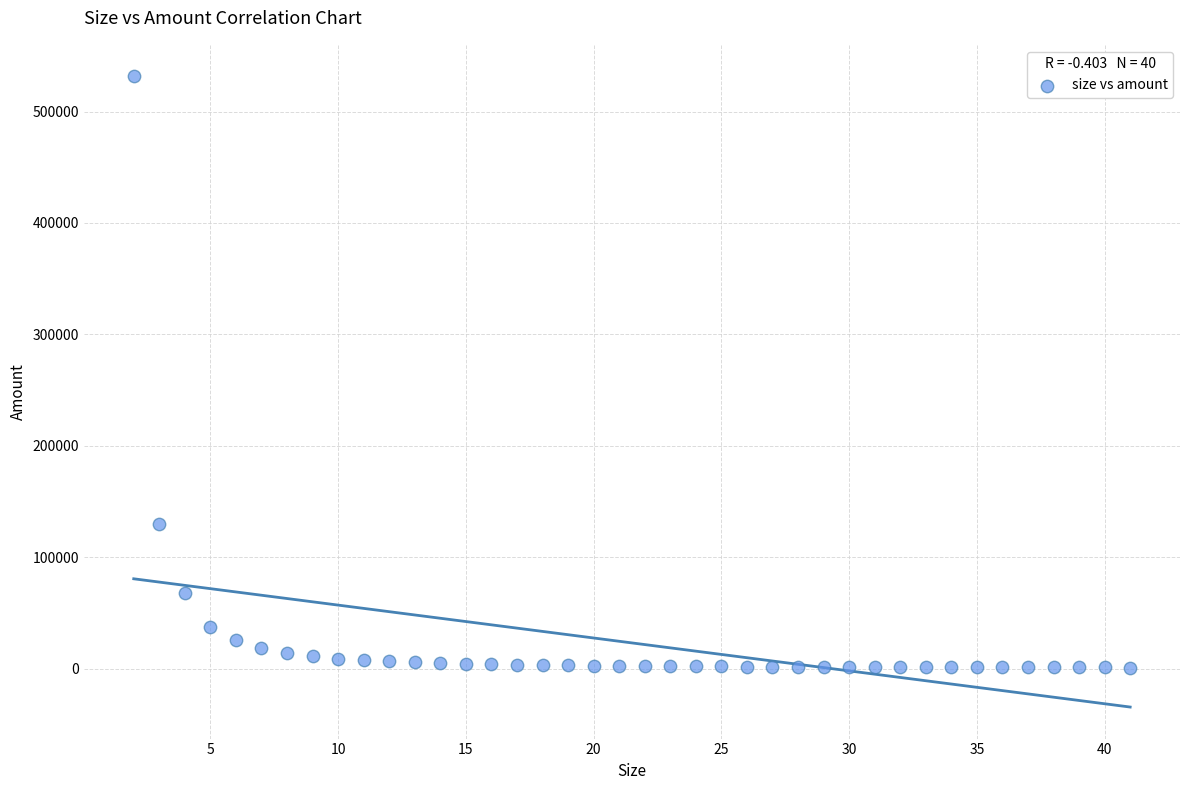

What is the range of Y values (max minus min)?

530690